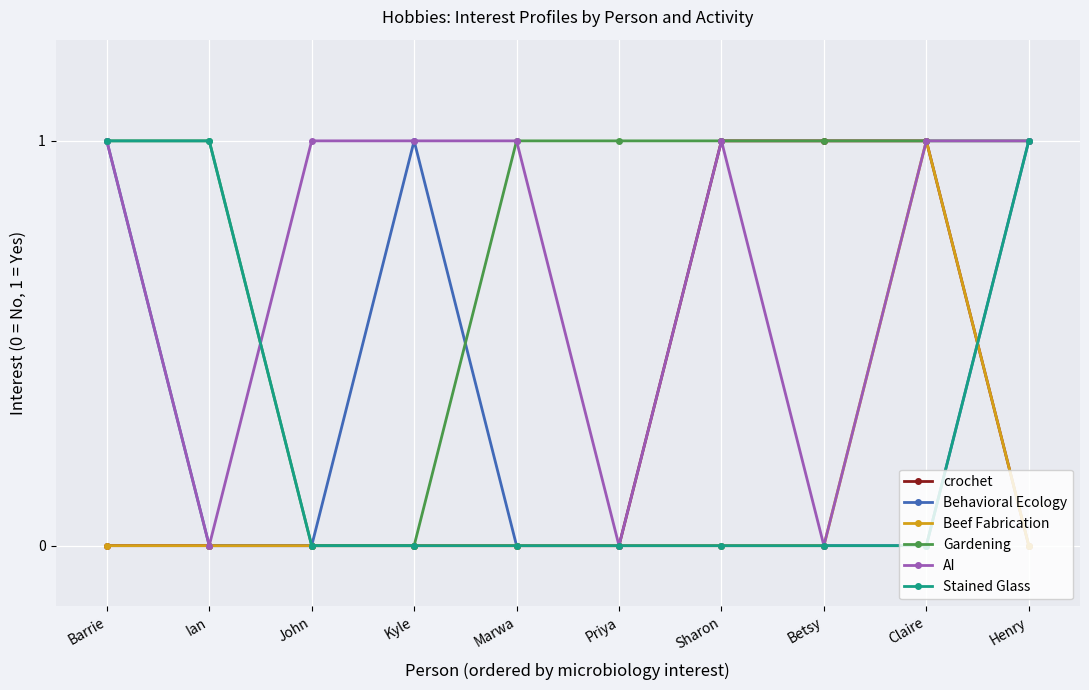

Between Sharon and Claire, which series saw the biggest shift?

Beef Fabrication